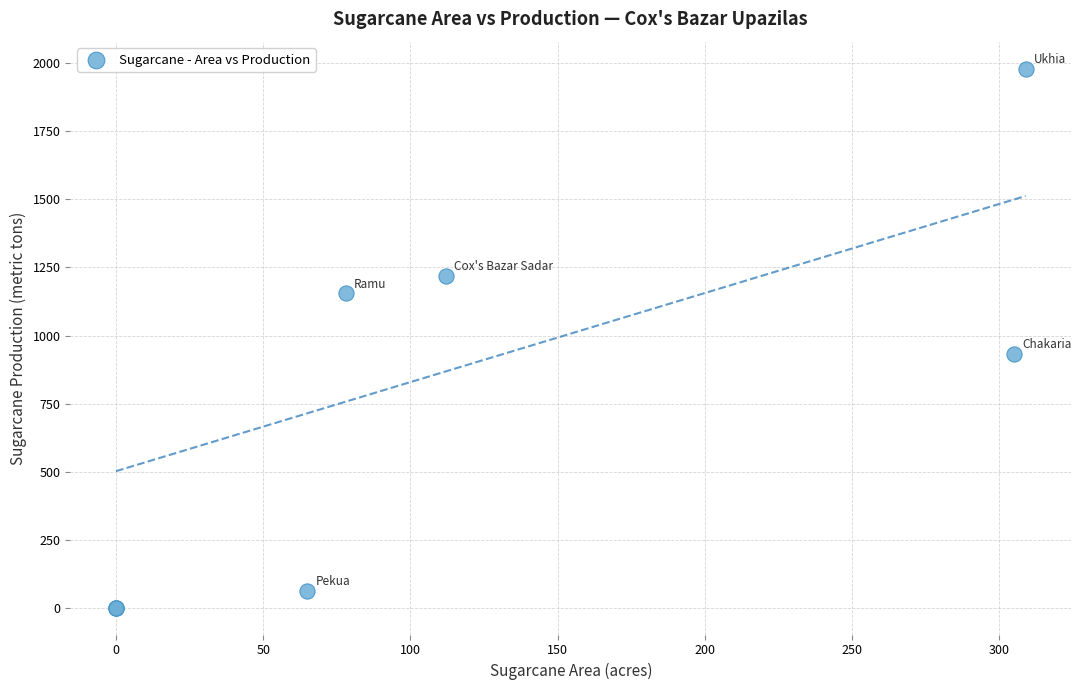

What Y value in the scatter plot is closest to 990?

933